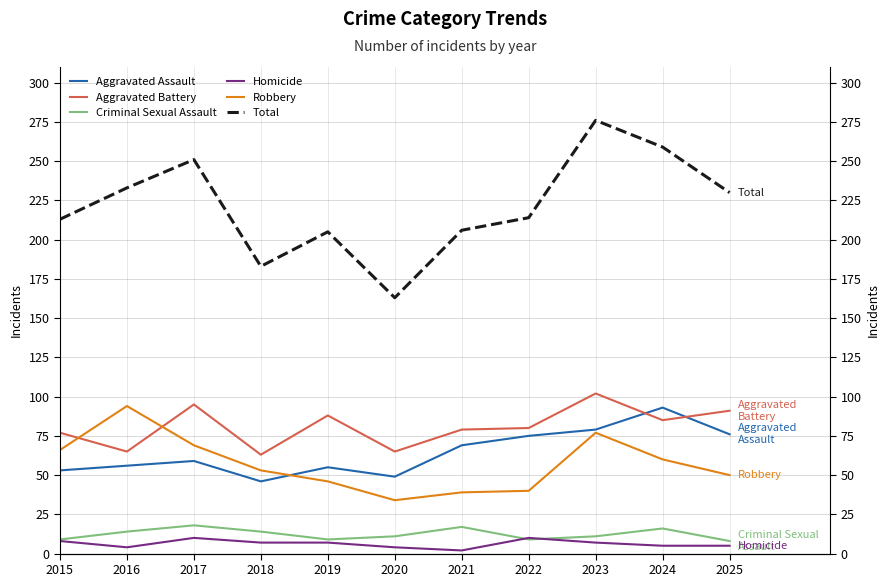

Does the chart display data point markers on the line(s)?

No